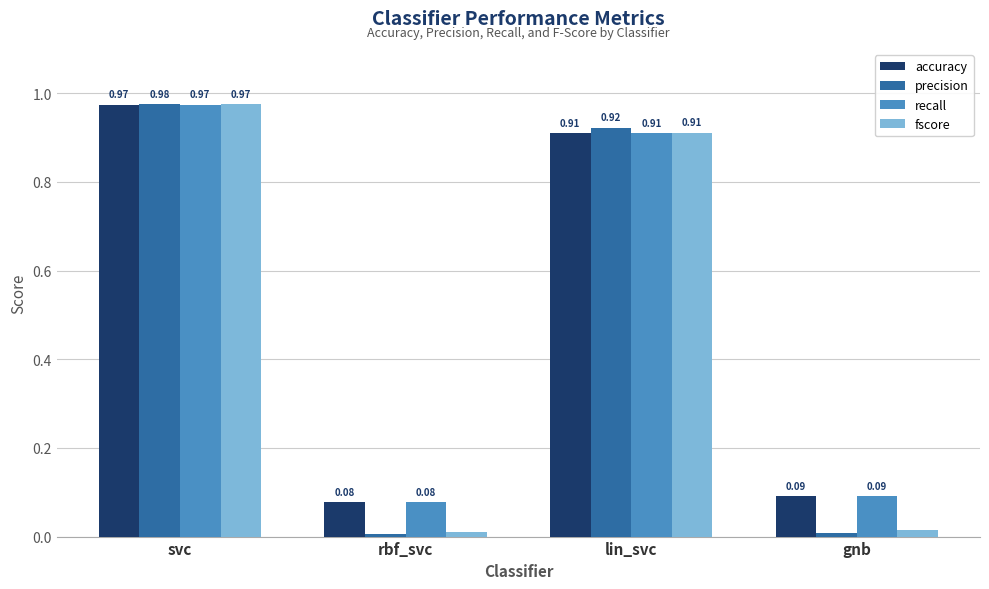

At which category does the chart reach its peak across all series?

svc